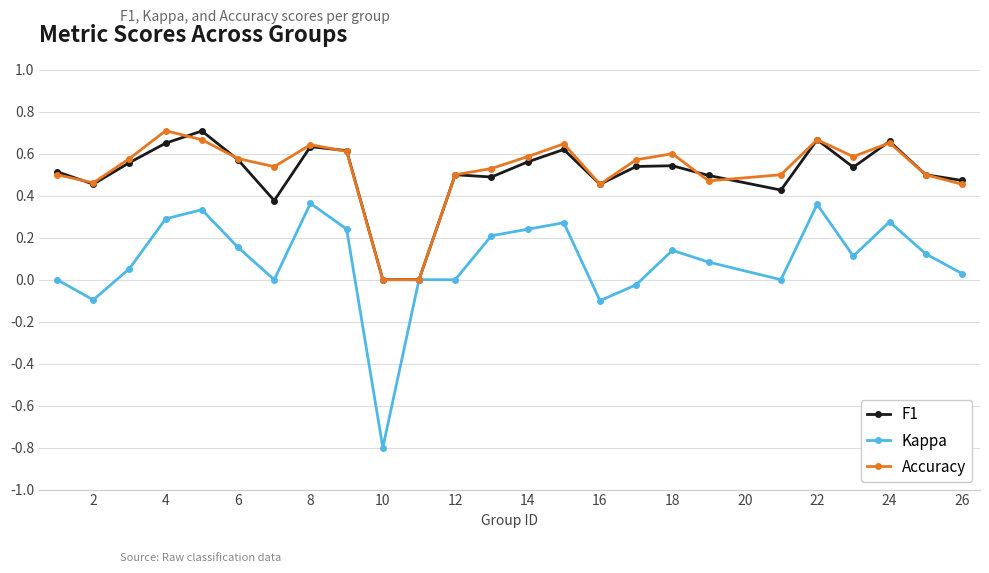

Which series has the largest range (max minus min)?

Kappa